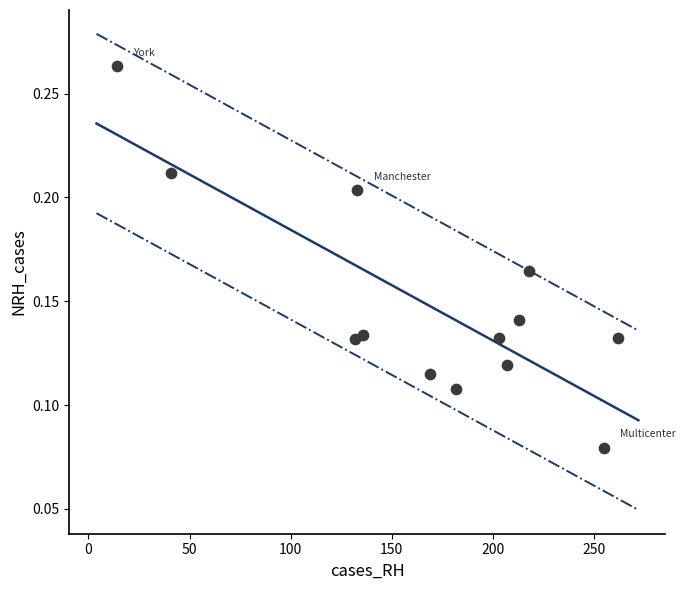

What is the range of X values (max minus min)?

248.0